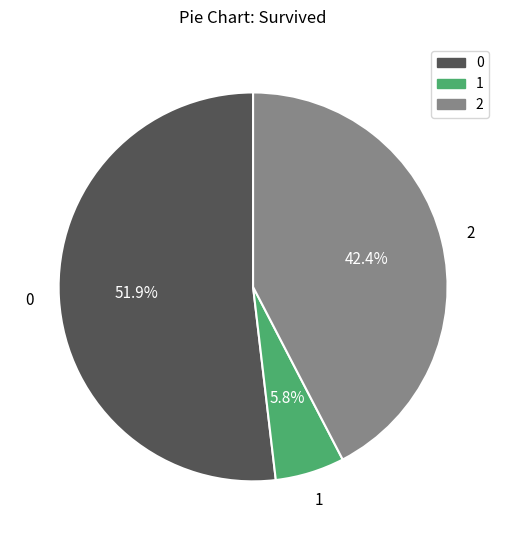

To the nearest percent, what is the average slice percentage?

33%